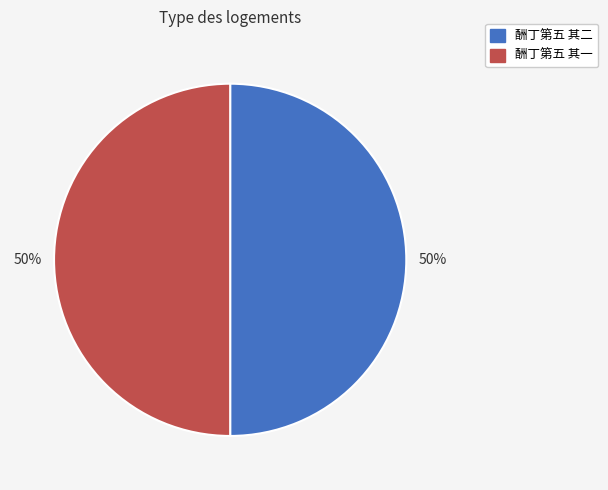

What is the ratio of the value at 酬丁第五 其二 to the value at 酬丁第五 其一?

1.0